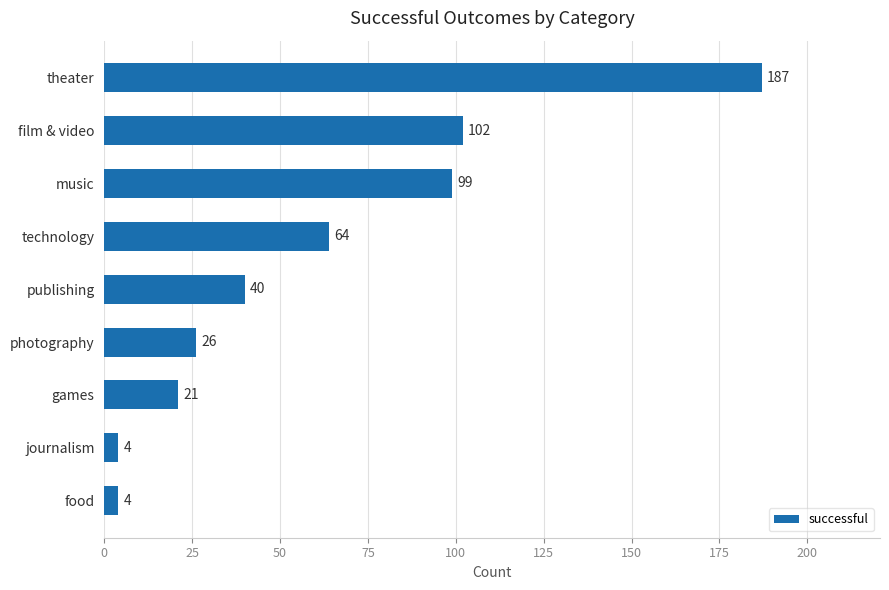

The value at film & video is 57. True or false?

False